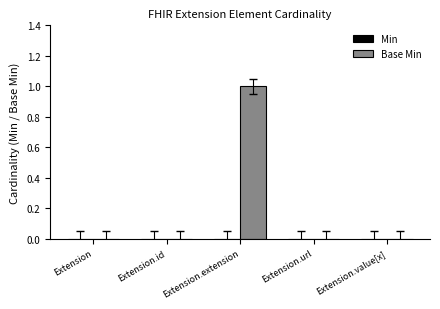

Which category has the highest value across all series?

Extension.extension